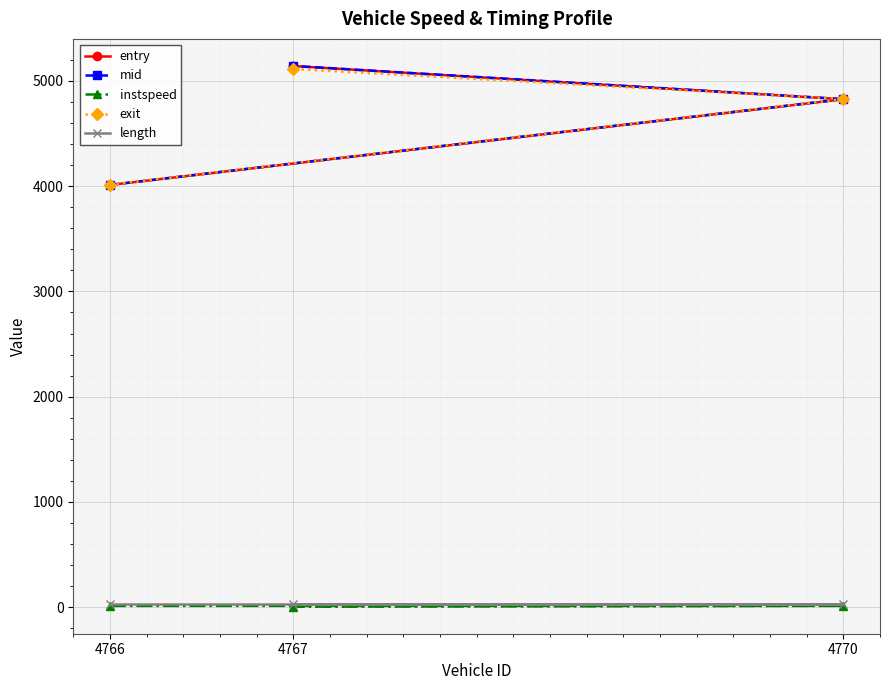

Which category has the lowest value in the mid series?

4766